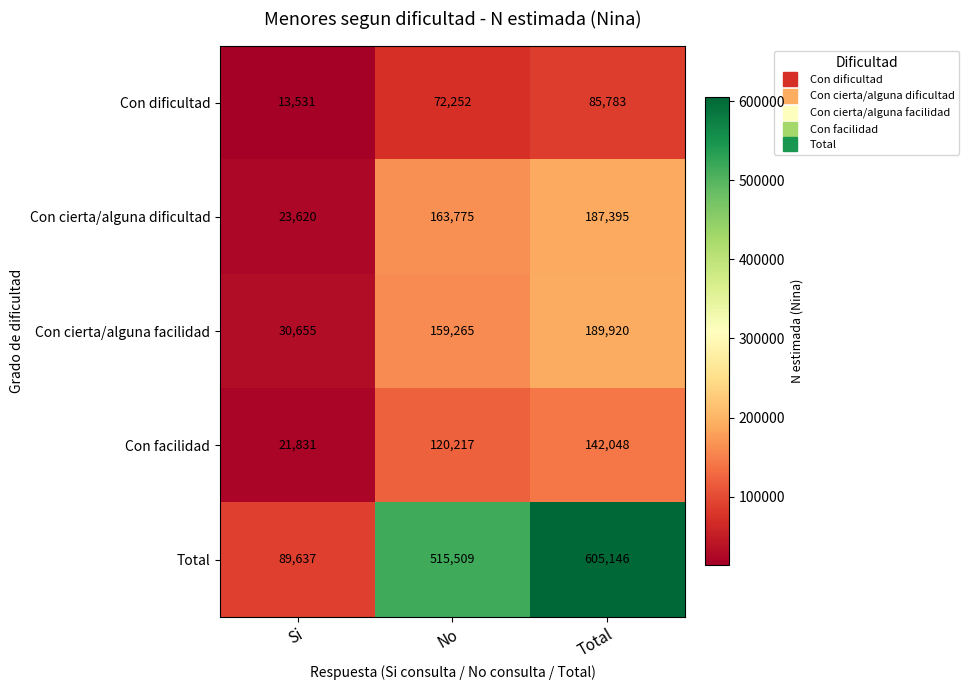

What is the difference between the Con cierta/alguna facilidad values at No and Si?

128610